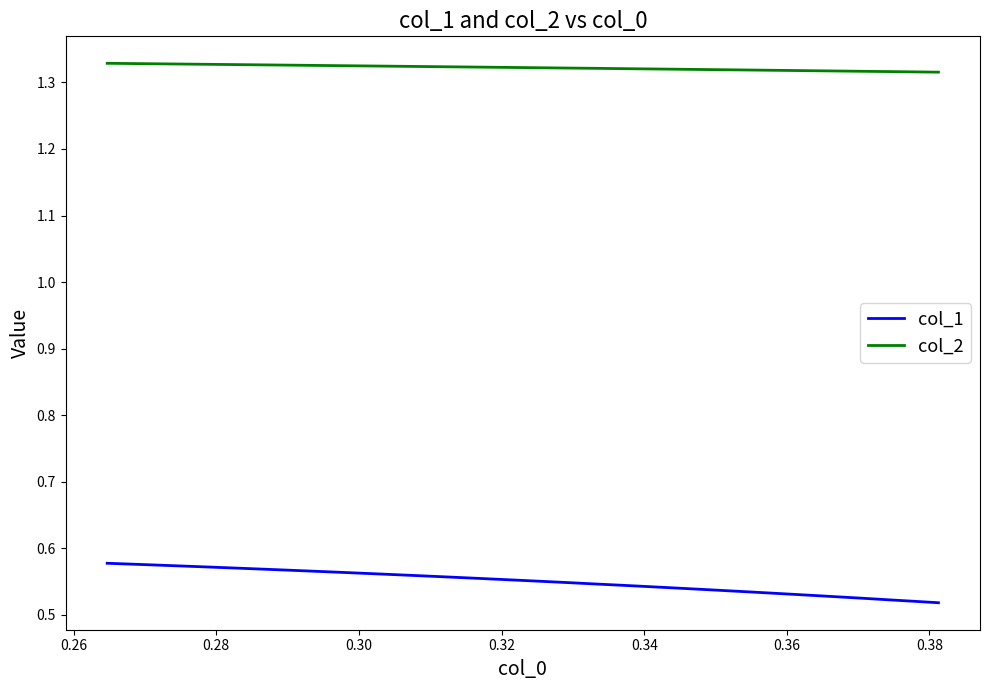

Rank the series by their maximum value, from lowest to highest.

col_1, col_2